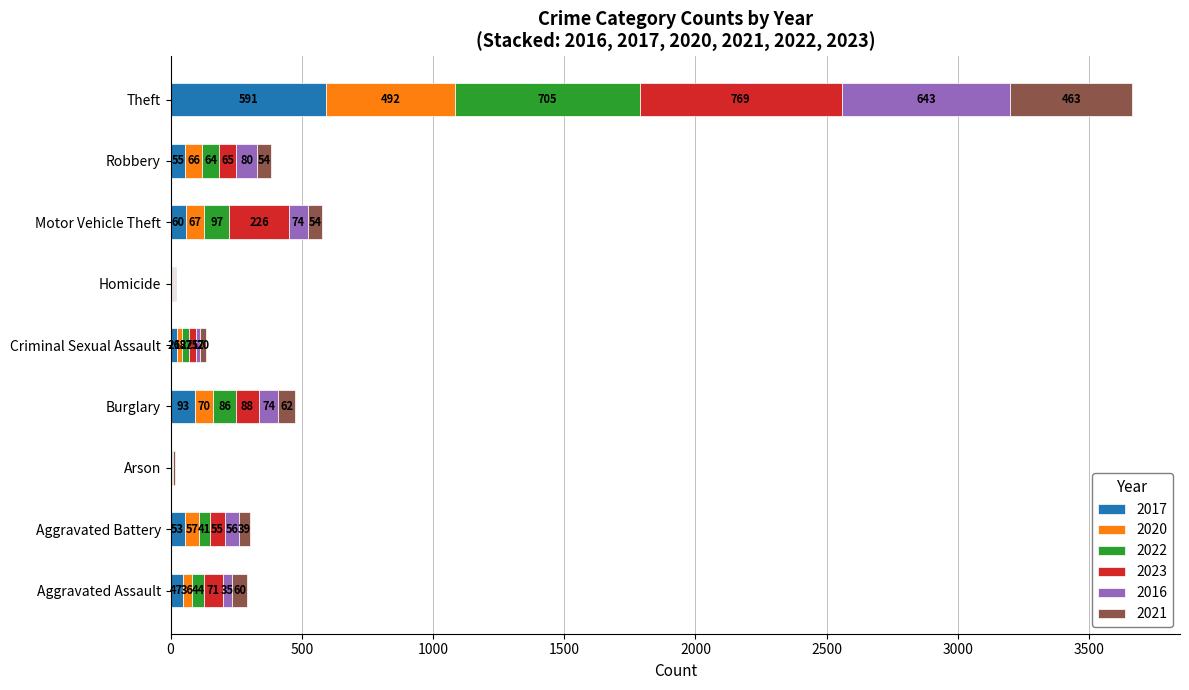

Which category has the highest value in the 2017 series?

Theft